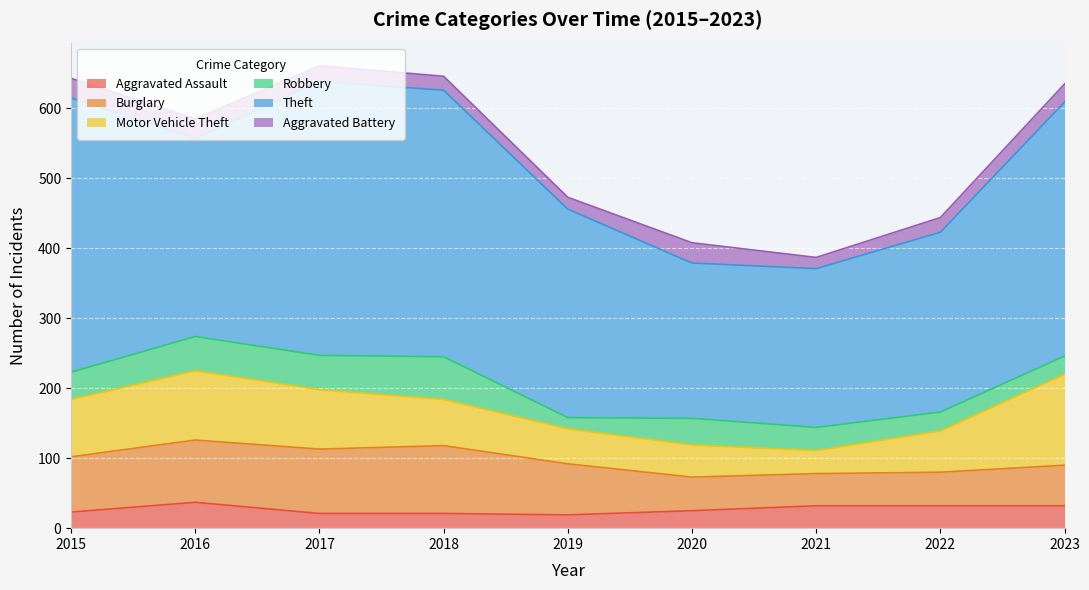

Which series has the largest total across all categories?

Theft